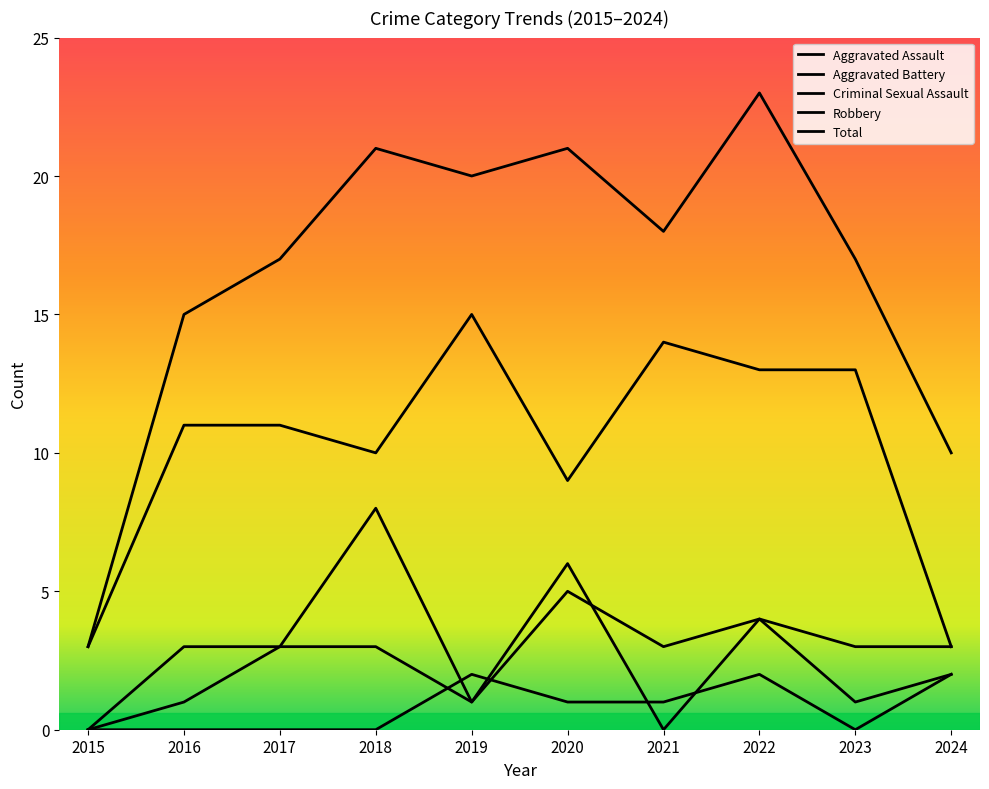

What is the difference between the Total values at 2019 and 2017?

3